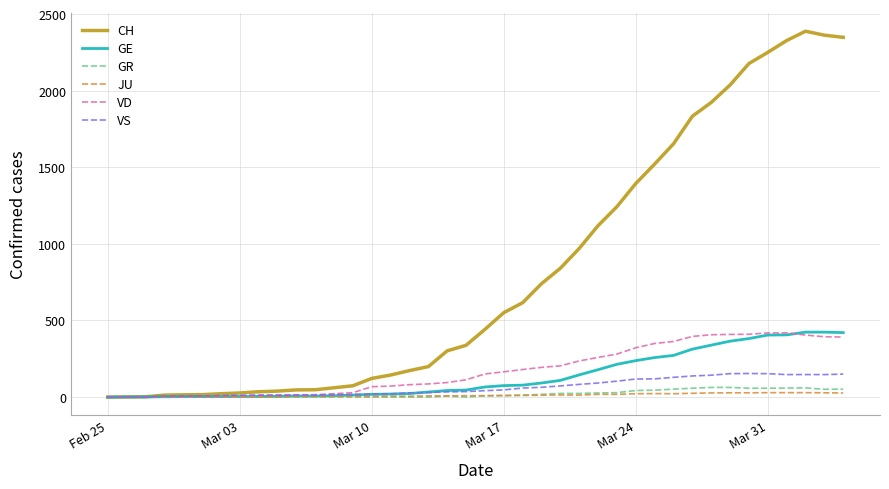

Which series has the largest range (max minus min)?

CH